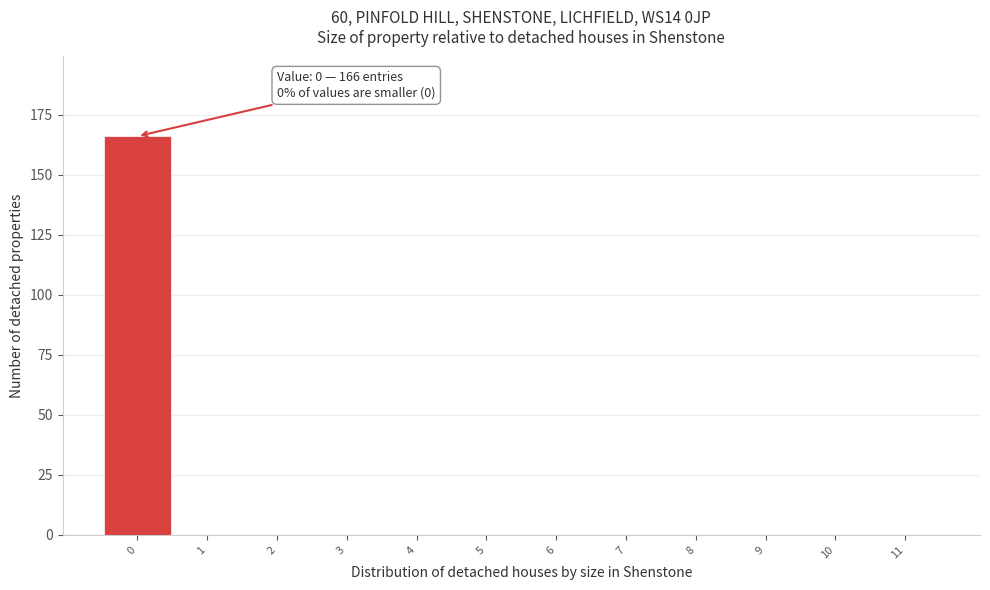

Which range on the x-axis has the tallest bar?

-0.5 to 0.5